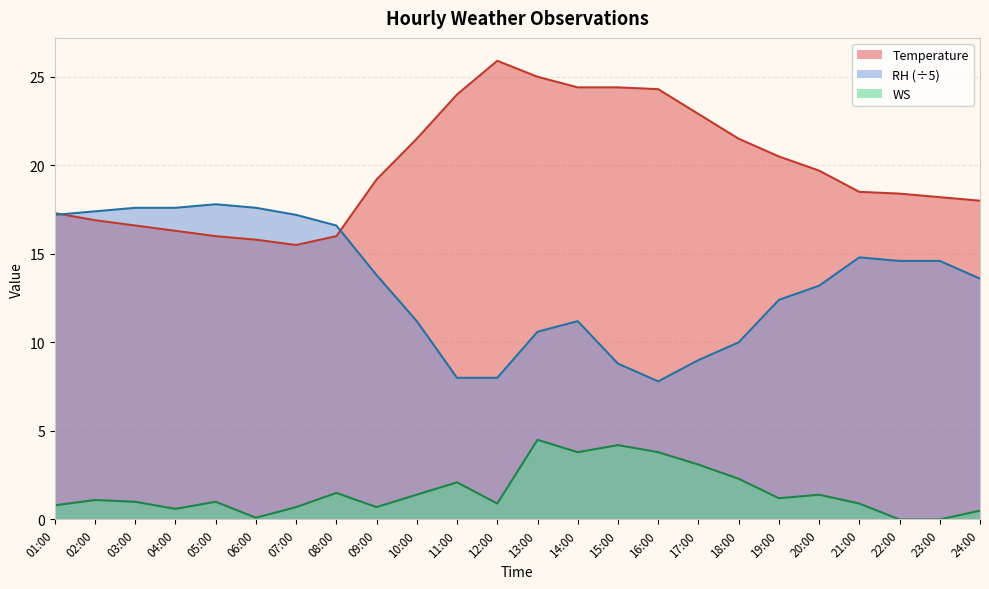

True or false: WS has more than 2 points higher than both neighbors.

True